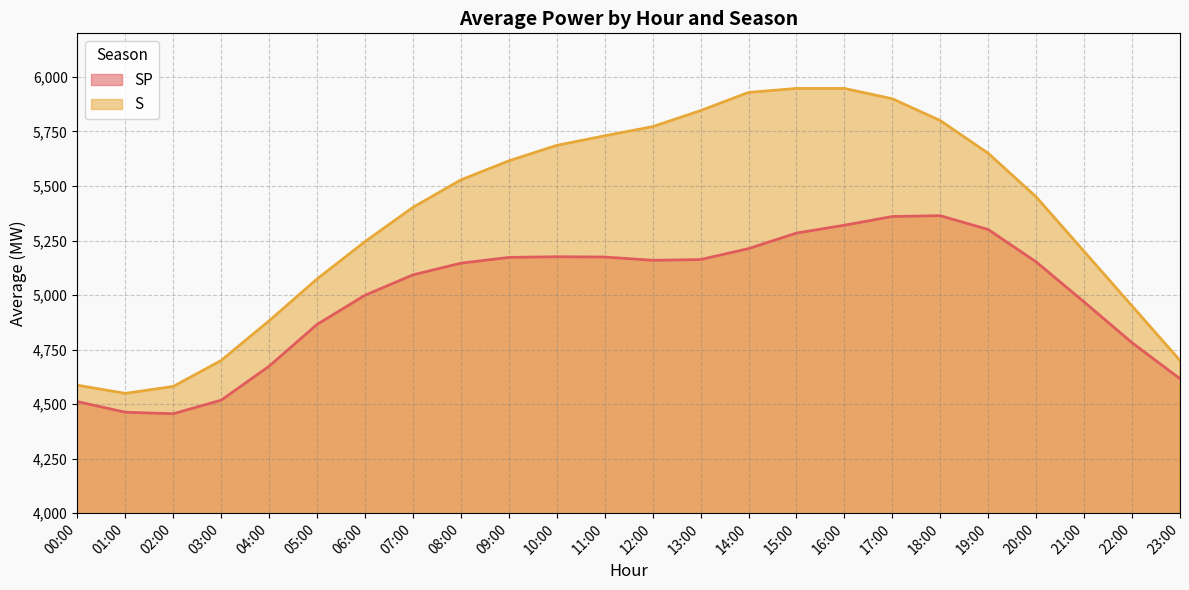

How many series are shown in this chart?

2